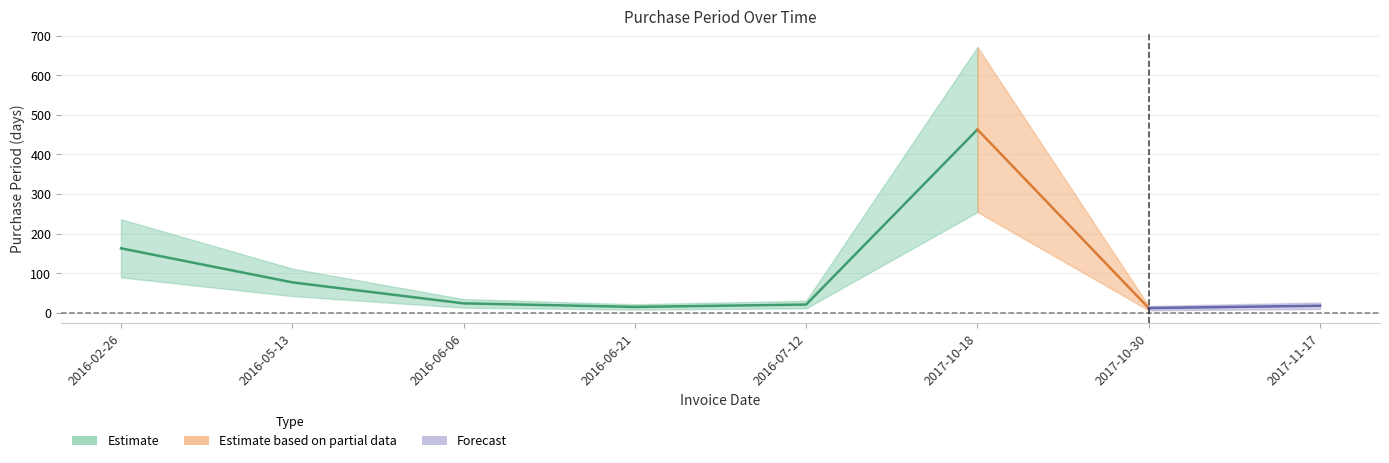

Rank the categories by value from lowest to highest.

2017-10-30, 2016-06-21, 2017-11-17, 2016-07-12, 2016-06-06, 2016-05-13, 2016-02-26, 2017-10-18